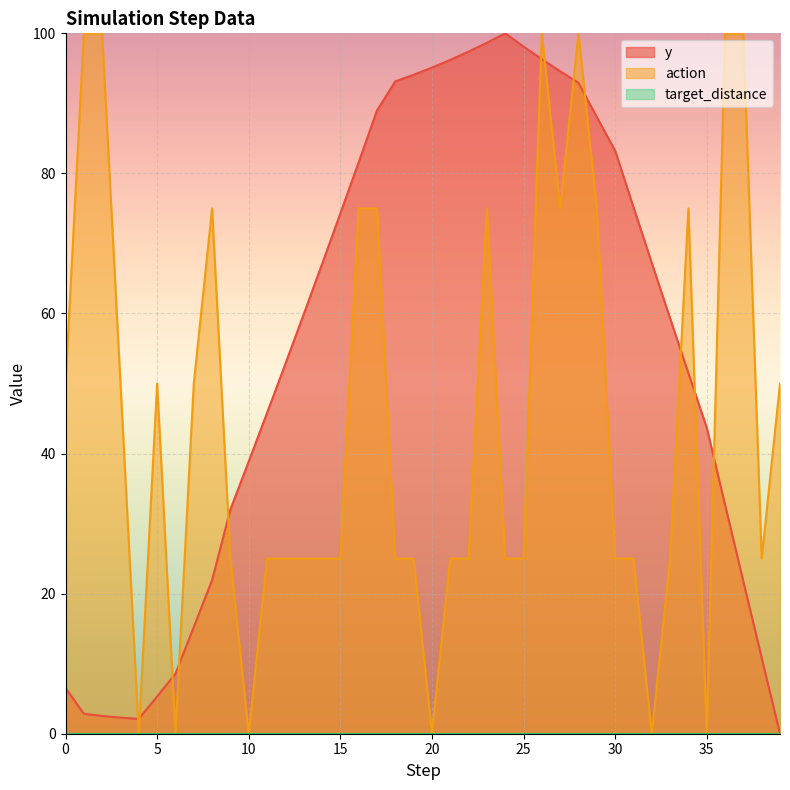

How many times do y and action cross each other?

12